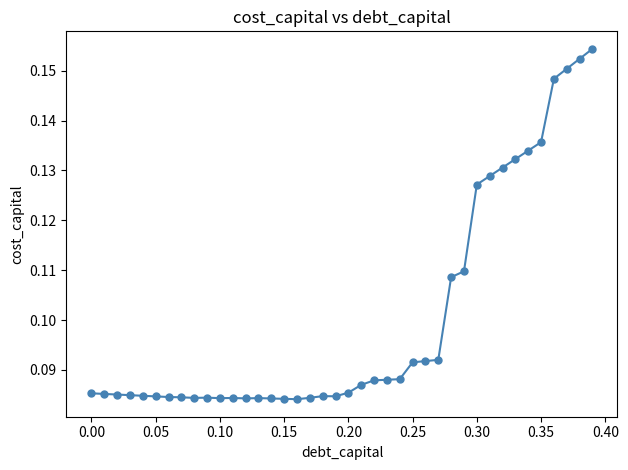

True or false: there are more than 1 points higher than both neighbors.

True